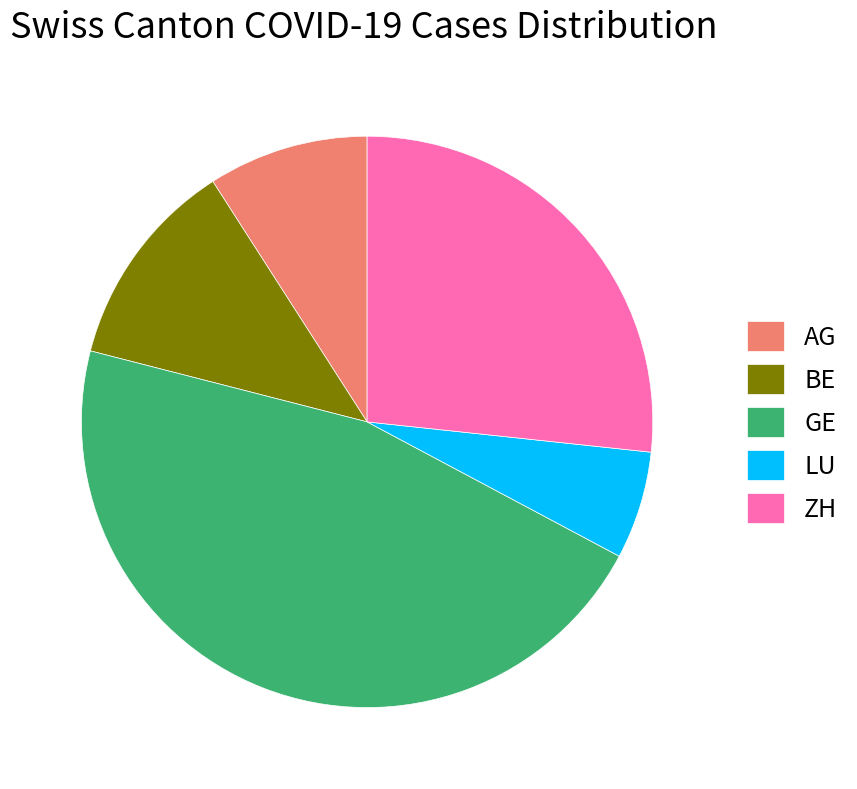

Which has a higher value, ZH or LU?

ZH